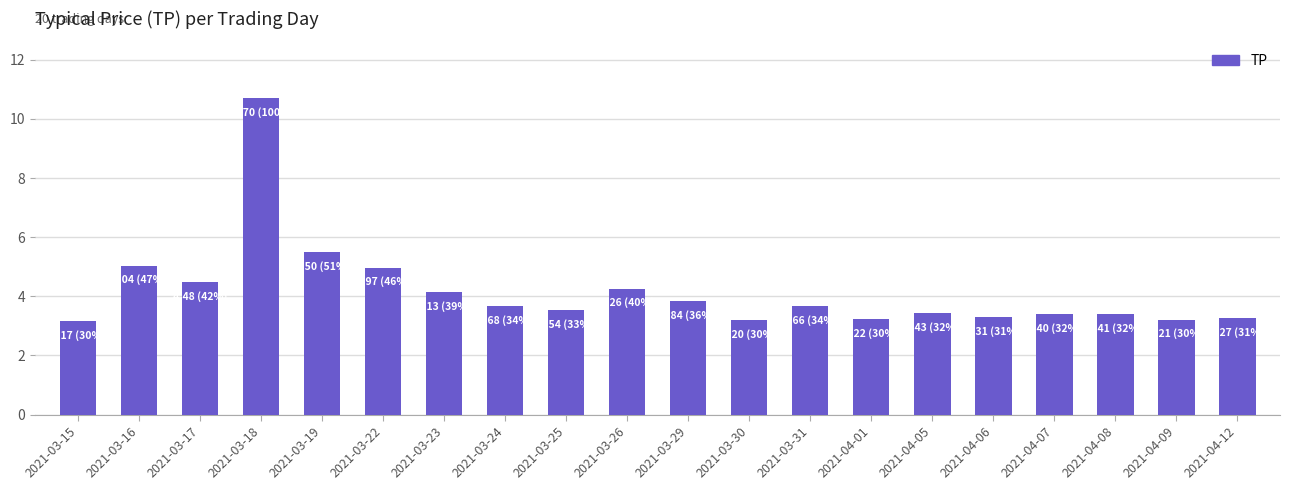

What is the label of the 16th bar from the left?

2021-04-06